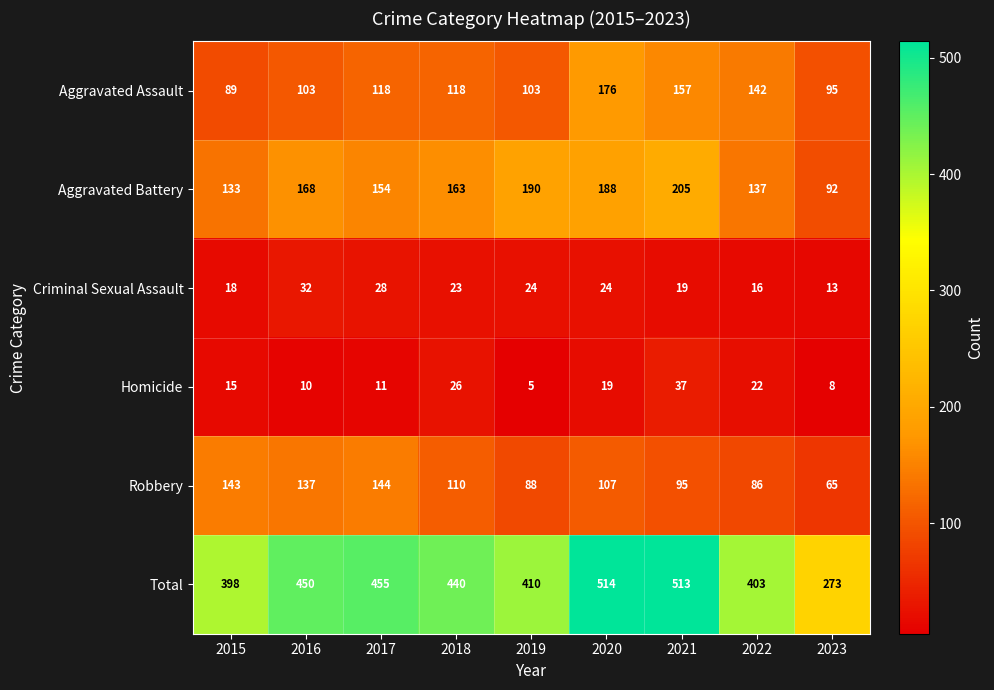

Which series has the largest total across all categories?

Total